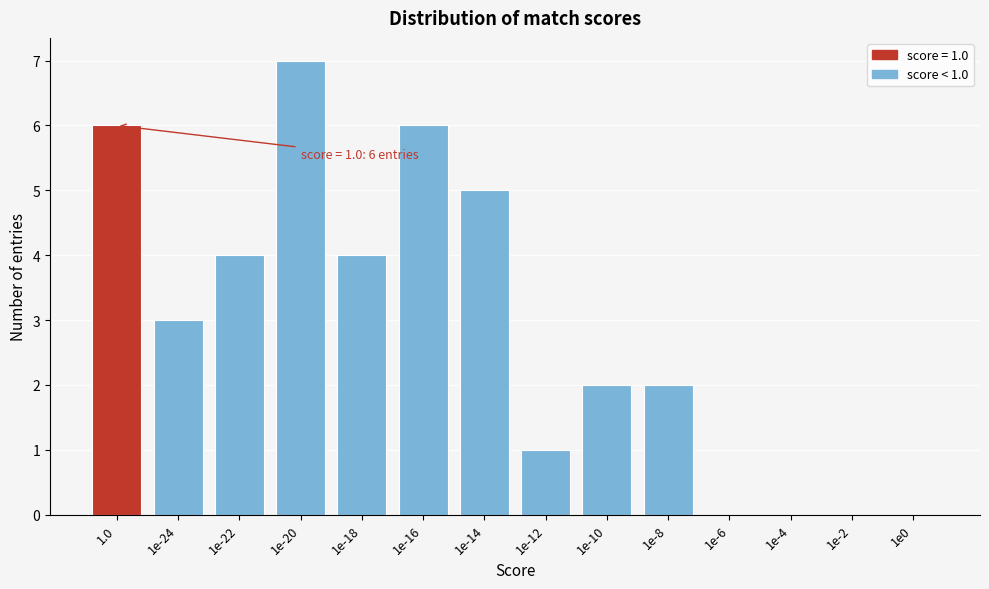

Reading left to right, extract all data points from this chart.

1.0=6	1e-24=3	1e-22=4	1e-20=7	1e-18=4	1e-16=6	1e-14=5	1e-12=1	1e-10=2	1e-8=2	1e-6=0	1e-4=0	1e-2=0	1e0=0